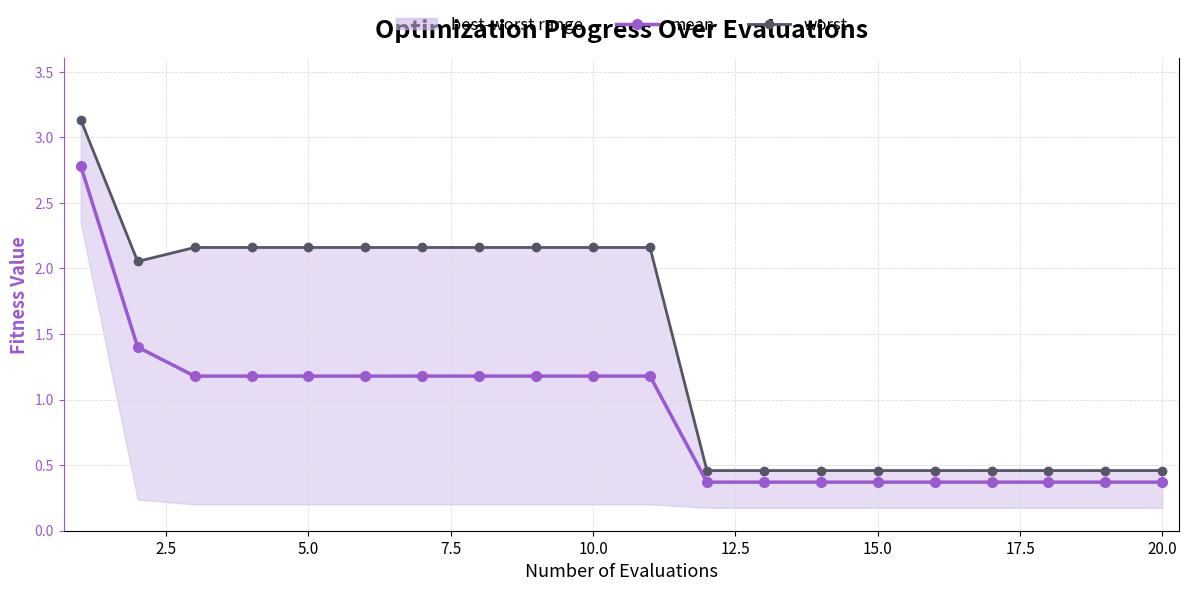

Is it true that worst equals 0.8 at 16?

False